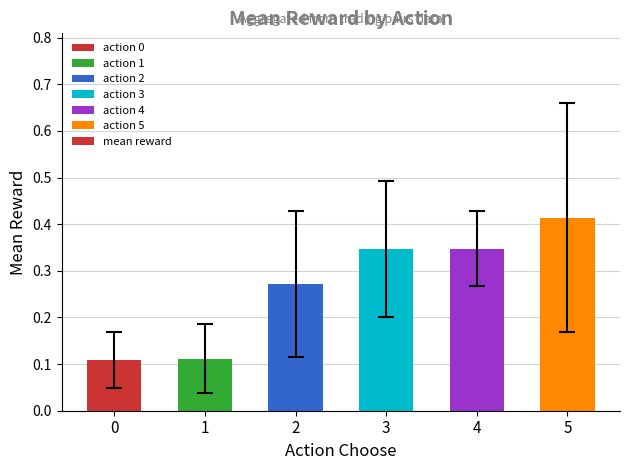

At which category does the chart reach its peak across all series?

5